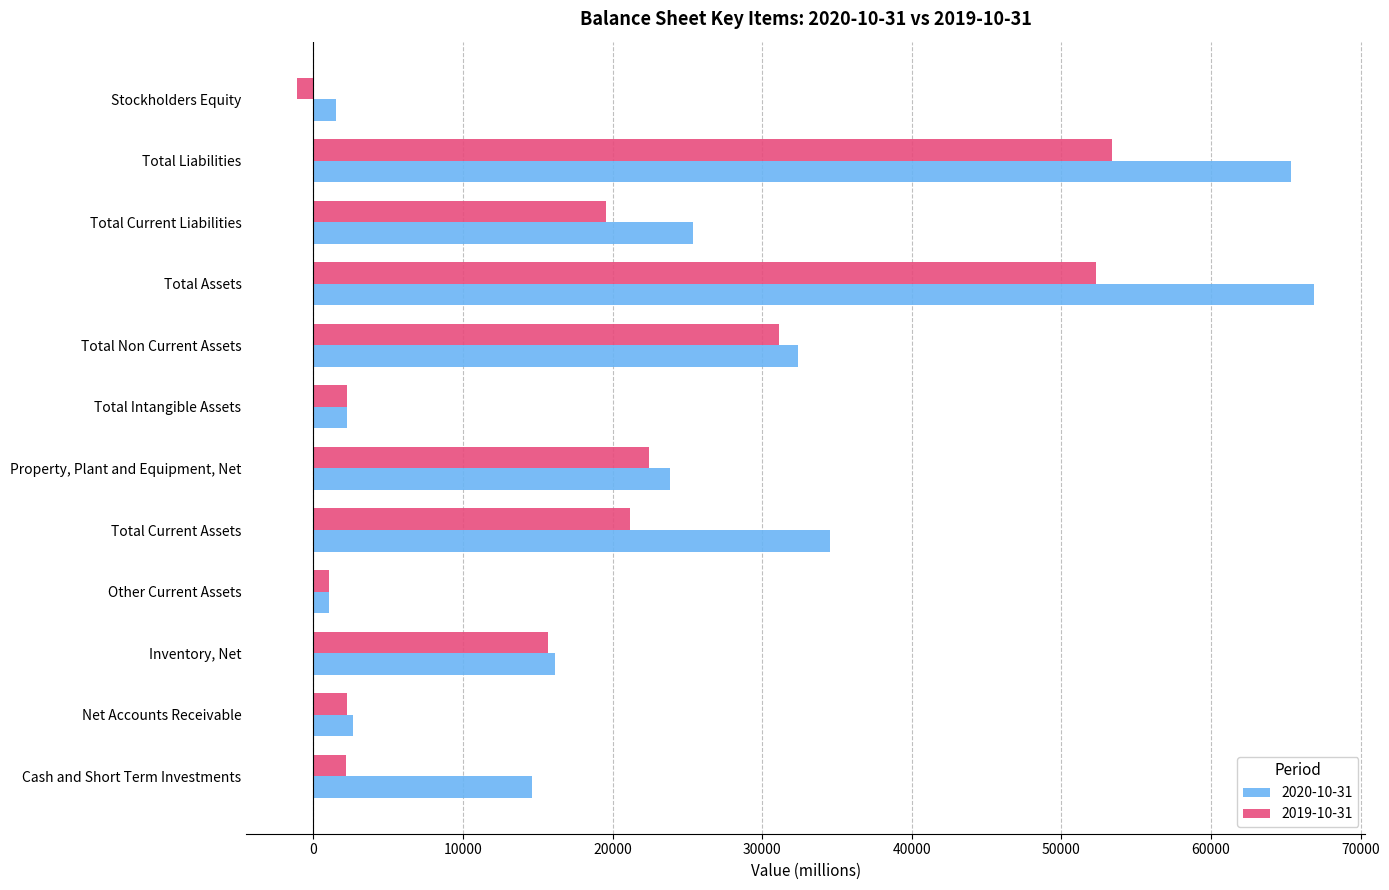

What is the difference between the maximum and minimum values in the 2020-10-31 series?

65887